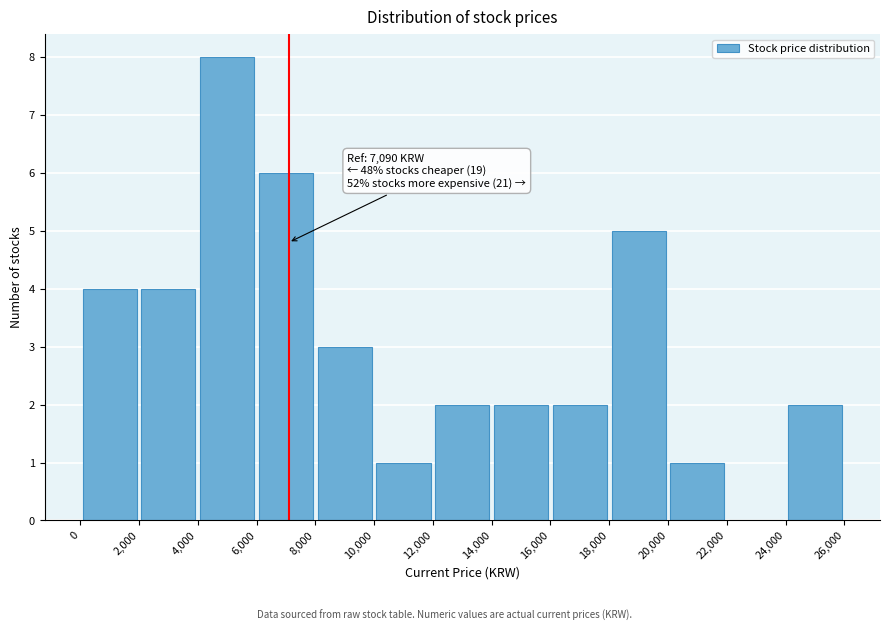

Which range on the x-axis has the tallest bar?

4,000 to 6,000